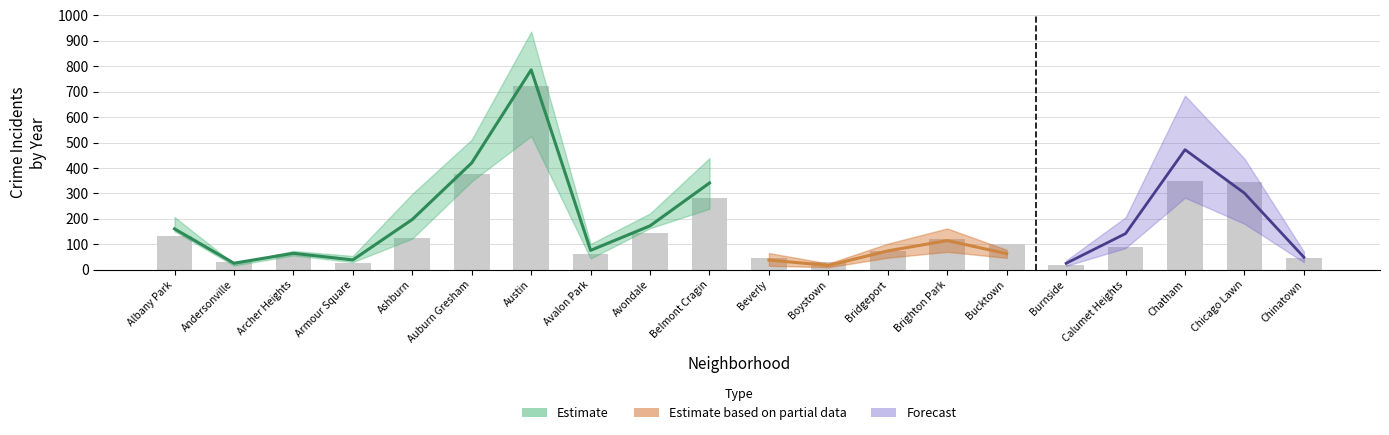

Which category has the highest value across all series?

Austin